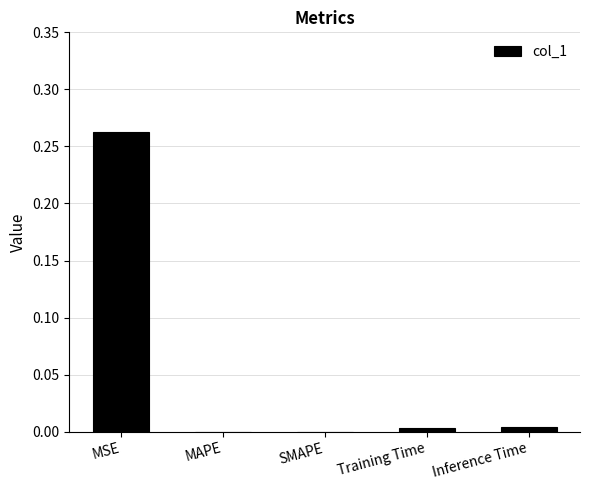

True or false: the data shows -0.1 at SMAPE.

False